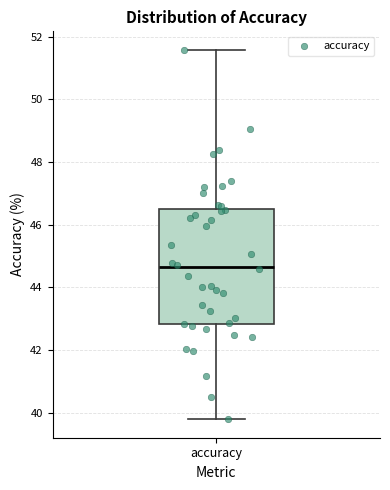

Transcribe this box plot: give where the median line is, the range the box spans, and where the two whiskers end, as read against the y-axis. The values are not printed on the chart, so give them approximately, as read against the axis.

median 44.6, box 42.8 to 46.4, whiskers 39.8 to 51.6